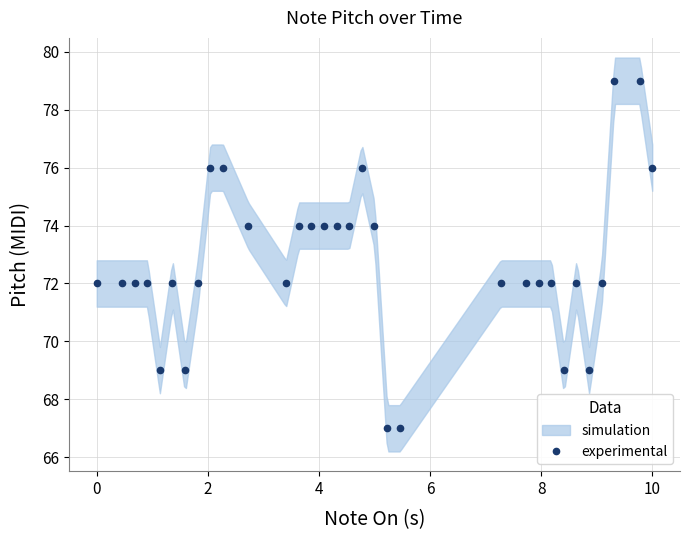

True or false: there are more than 2 points higher than both neighbors.

True